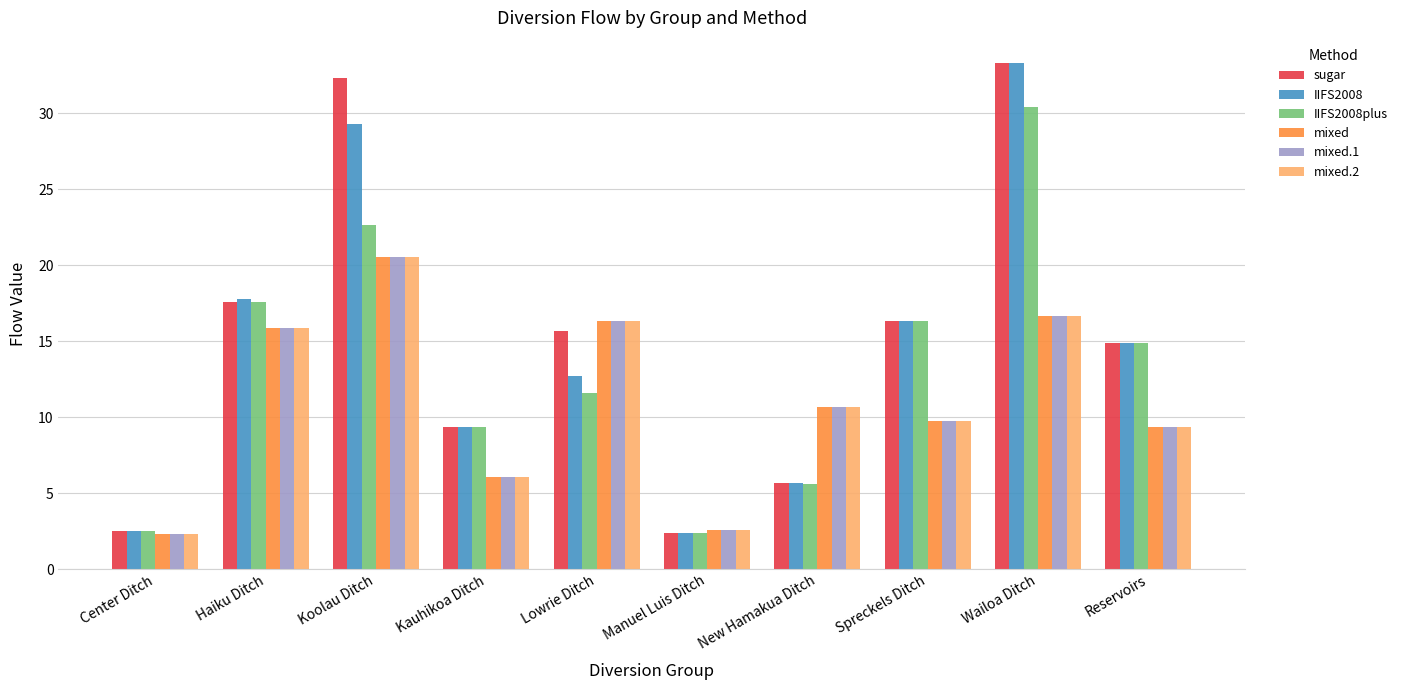

Where is mixed nearest to the value 11?

New Hamakua Ditch